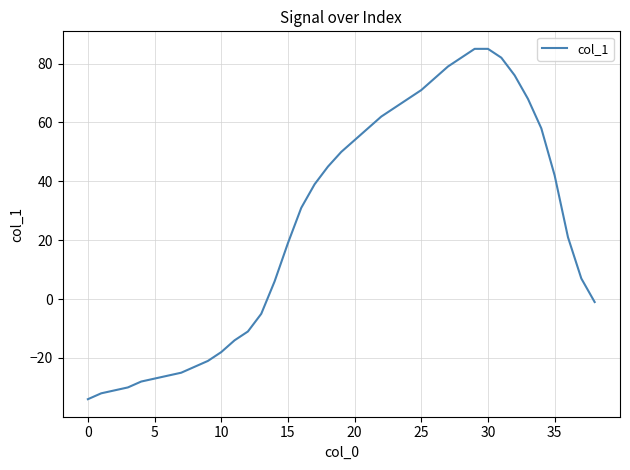

What is the average value?

26